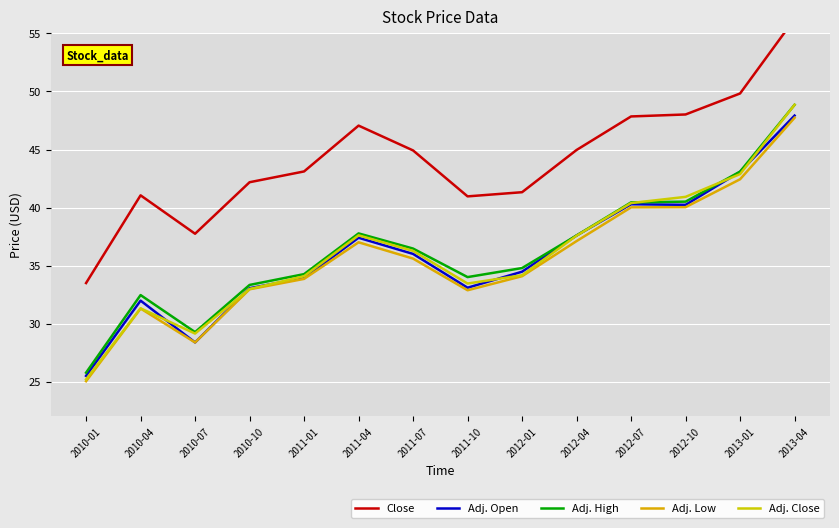

Is it true that Adj. Close equals 10.7 at 2012-04?

False